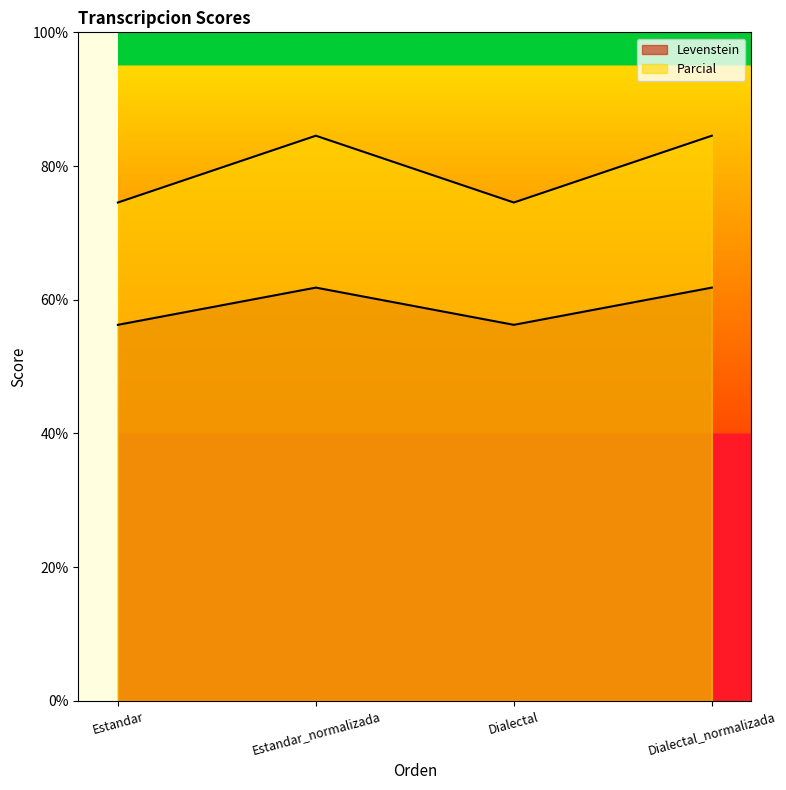

Which series has the largest total across all categories?

Parcial